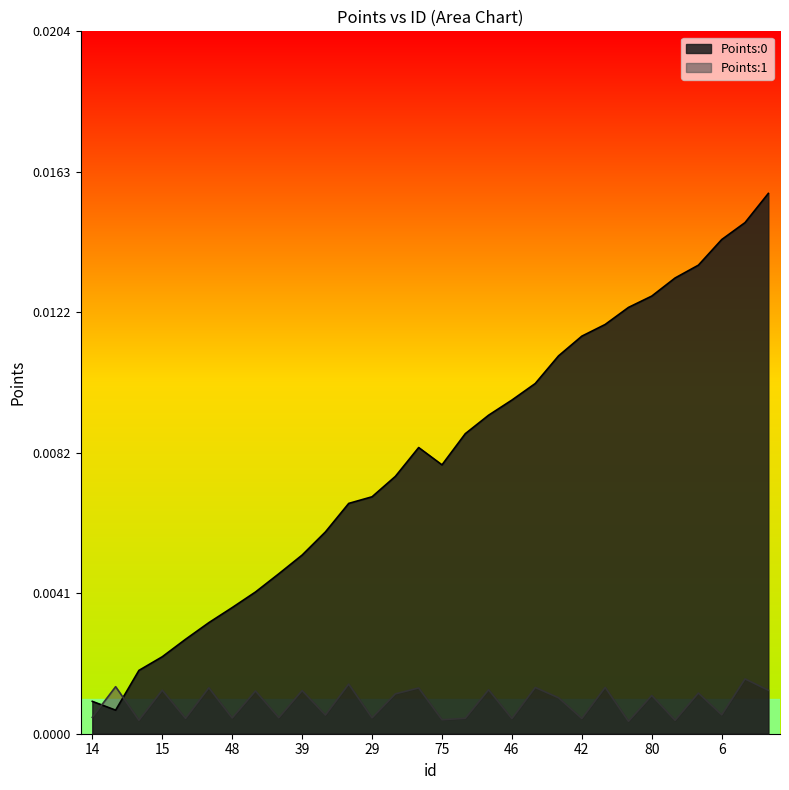

True or false: Points:0 and Points:1 intersect in this chart.

True